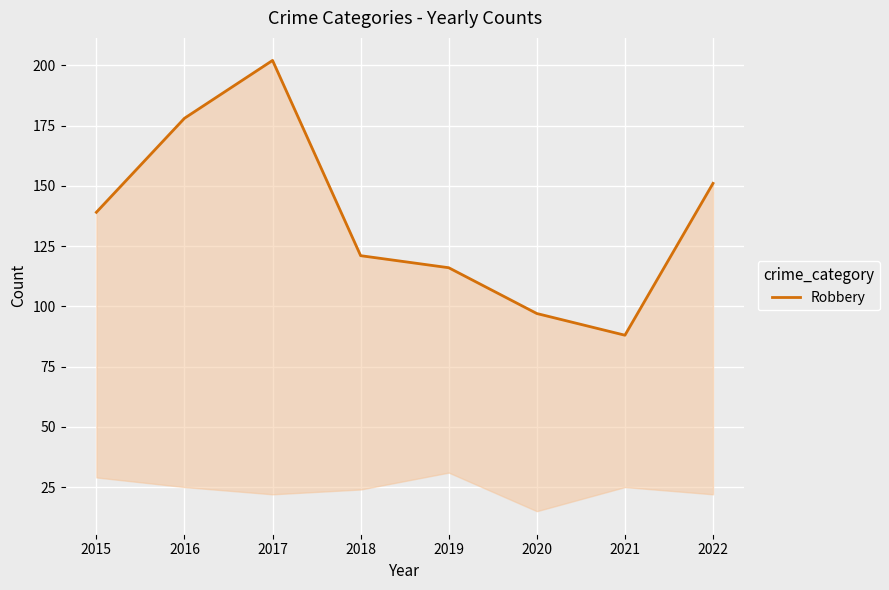

Which category has the highest value across all series?

2017